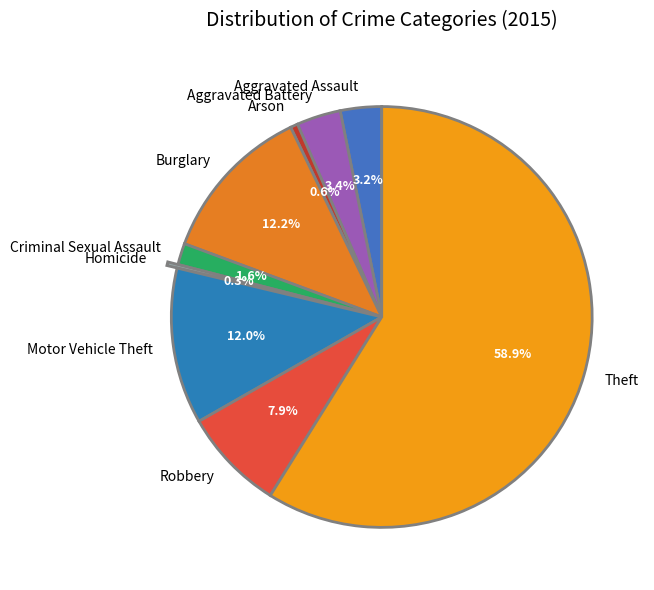

Count the number of slices in the pie.

9